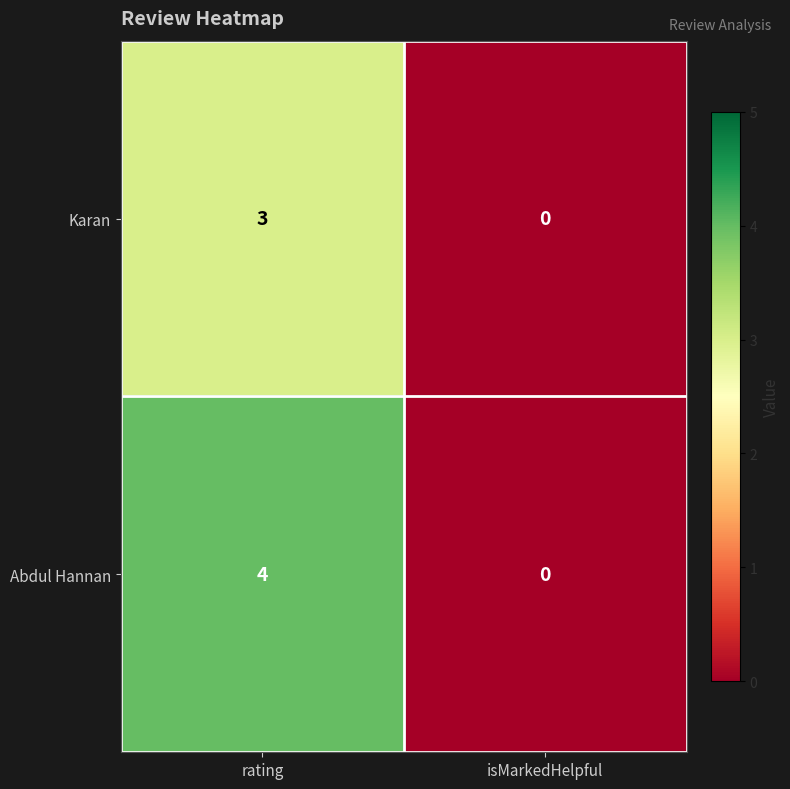

List the labels in order of Karan value, largest first.

rating, isMarkedHelpful